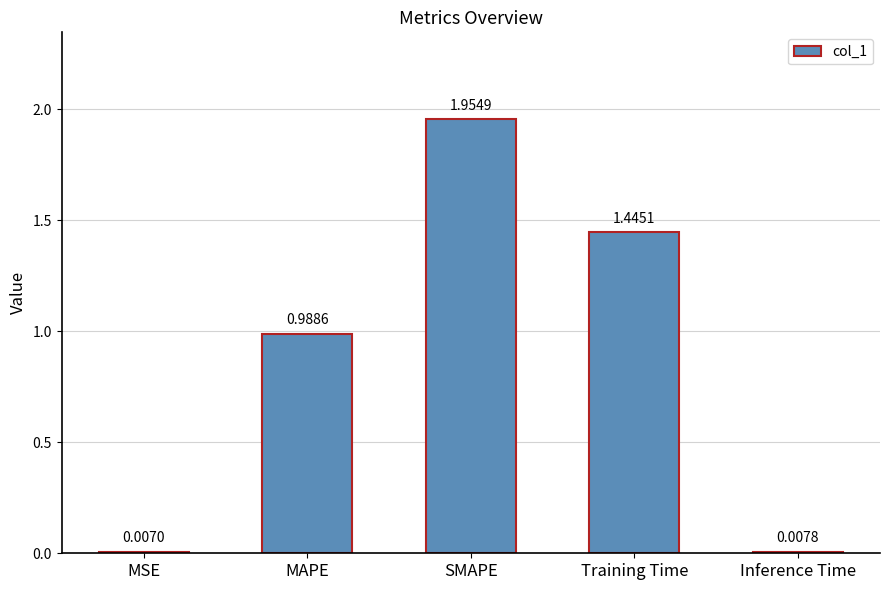

Where is the data nearest to the value 0?

MSE